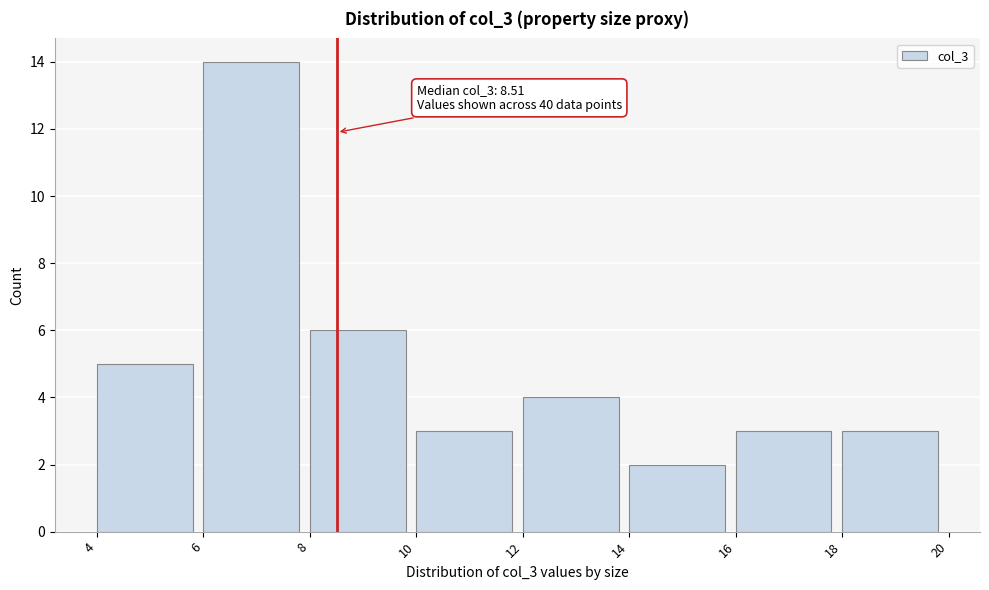

Over which range of the x-axis is the bar tallest?

6 to 8